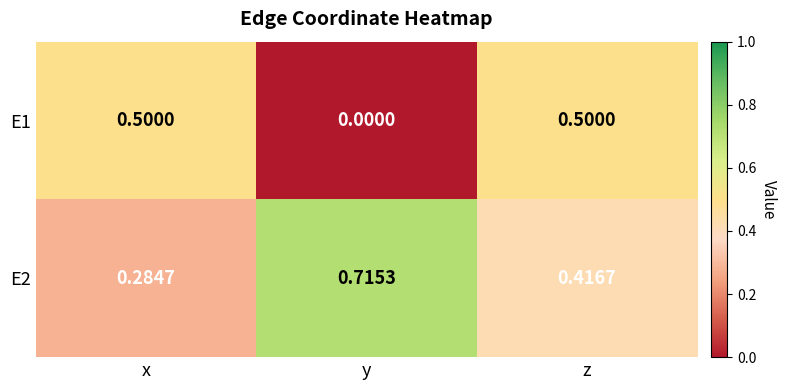

Which series changed the most between x and y?

E1